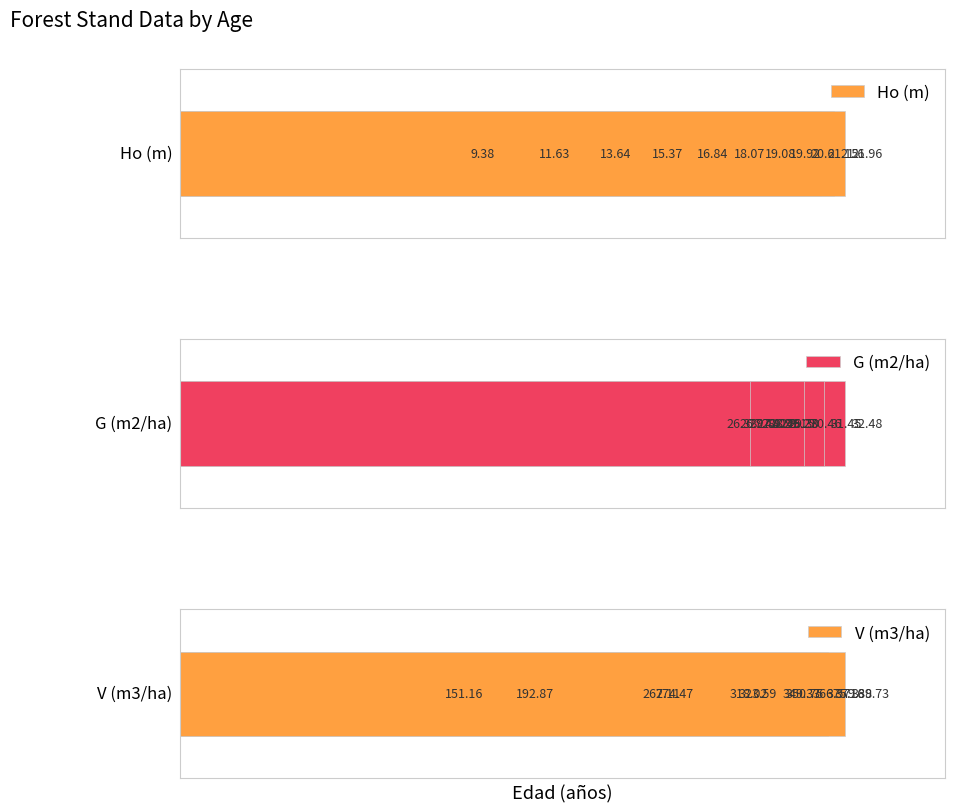

How many groups of bars are there?

12